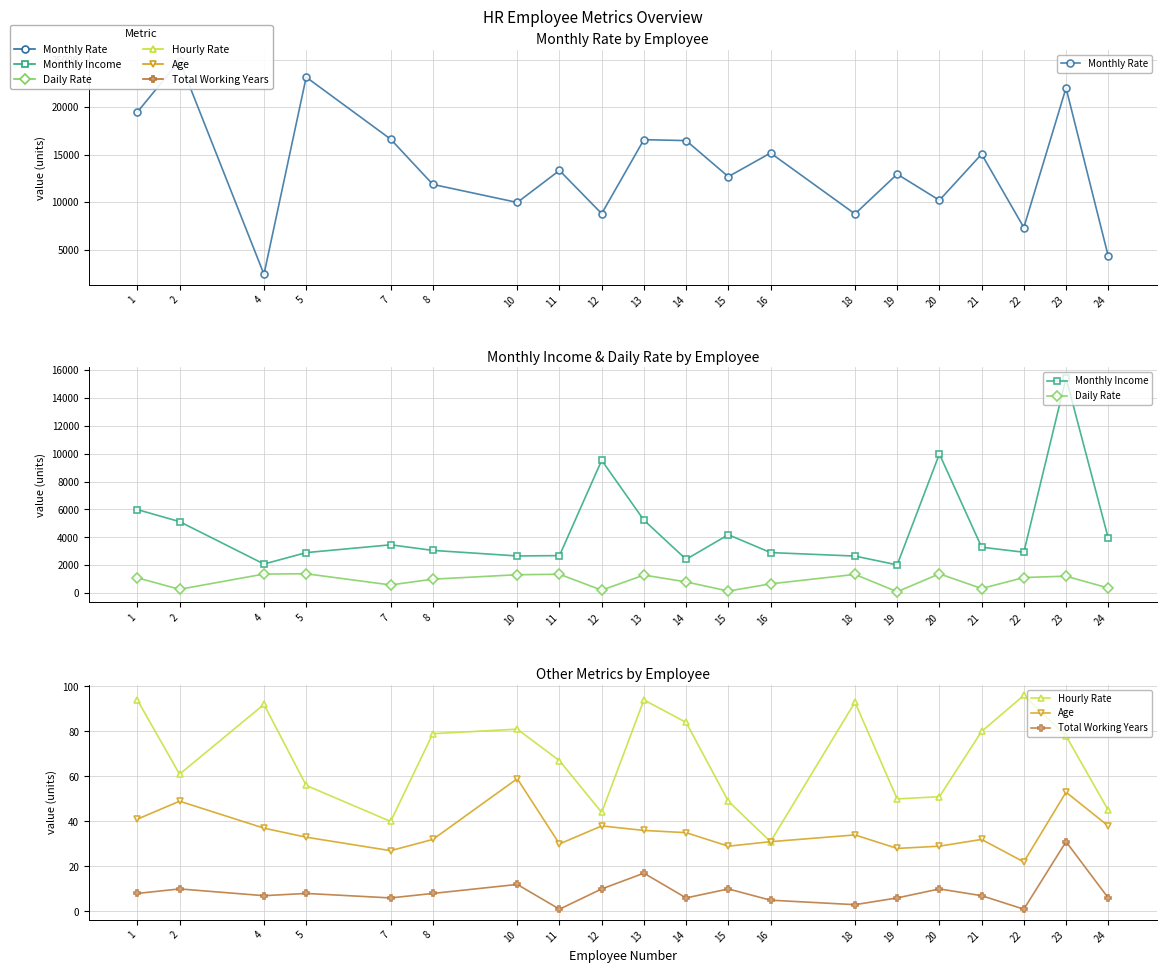

Reading left to right, list all the values displayed in this chart.

Monthly Rate: 19479	24907	2396	23159	16632	11864	9964	13335	8787	16577	16479	12682	15170	8758	12947	10195	15053	7324	22021	4306
Monthly Income: 5993	5130	2090	2909	3468	3068	2670	2693	9526	5237	2426	4193	2911	2661	2028	9980	3298	2935	15427	3944
Daily Rate: 1102	279	1373	1392	591	1005	1324	1358	216	1299	809	153	670	1346	103	1389	334	1123	1219	371
Hourly Rate: 94	61	92	56	40	79	81	67	44	94	84	49	31	93	50	51	80	96	78	45
Age: 41	49	37	33	27	32	59	30	38	36	35	29	31	34	28	29	32	22	53	38
Total Working Years: 8	10	7	8	6	8	12	1	10	17	6	10	5	3	6	10	7	1	31	6